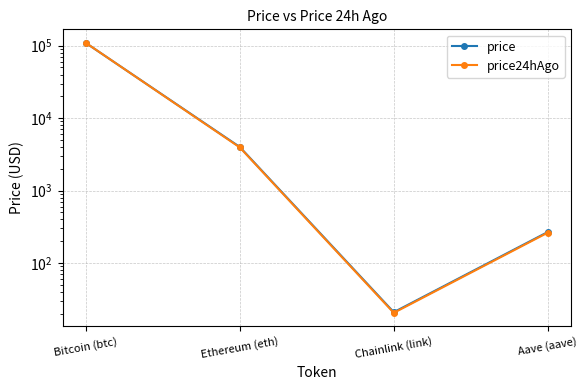

What is the sum of the price24hAgo values at Aave (aave) and Chainlink (link)?

282.8